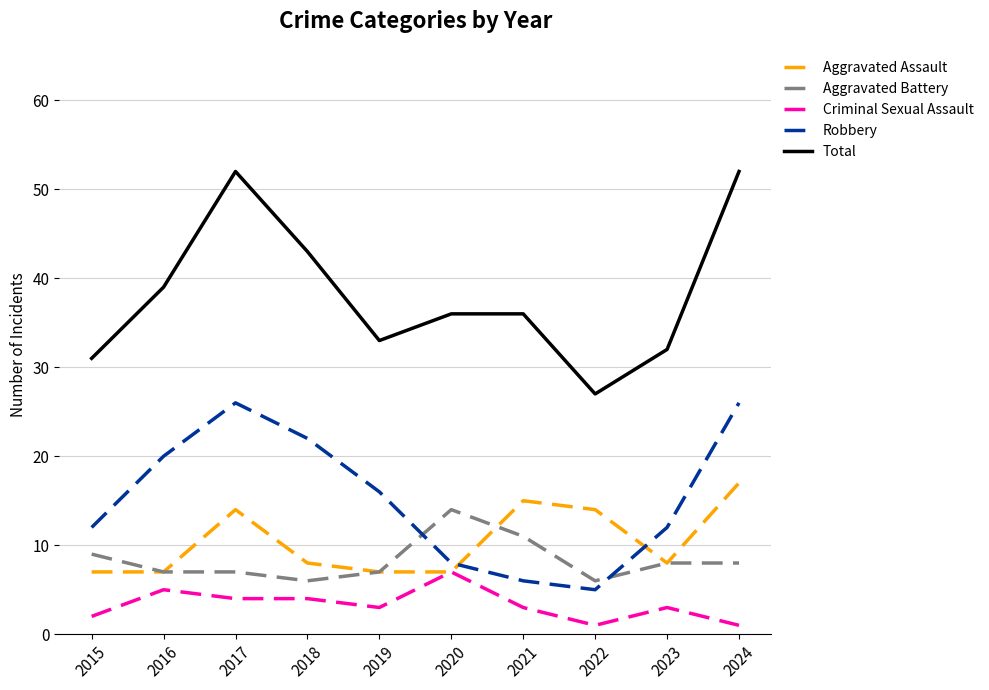

What is the difference between the highest and lowest values at 2016?

34